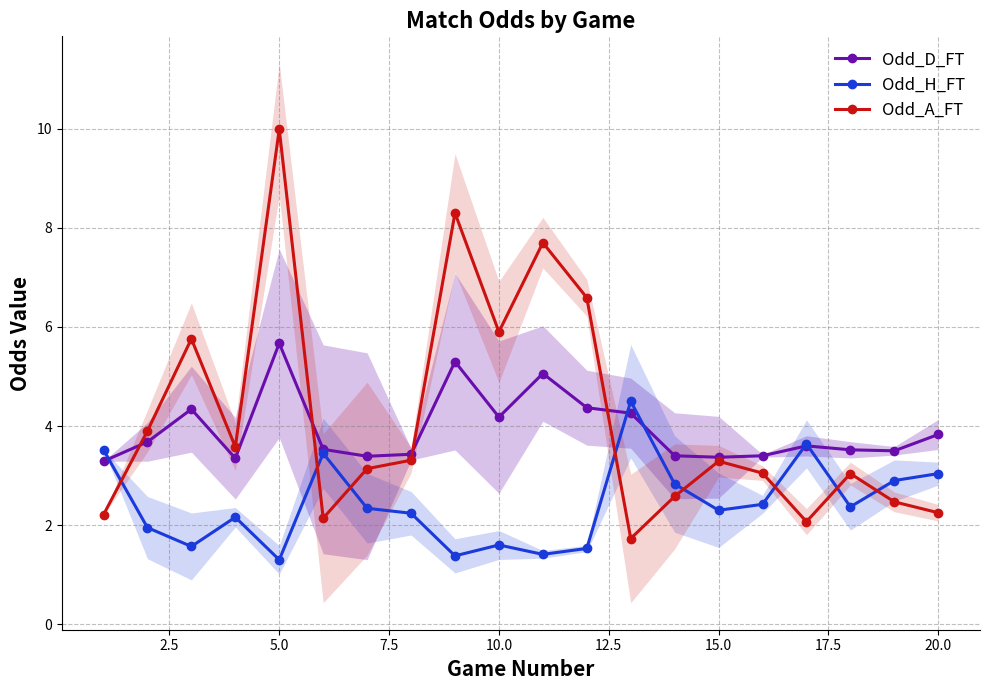

Reading right to left, transcribe all the data shown in this chart.

Odd_D_FT: 3.8	3.5	3.5	3.6	3.4	3.4	3.4	4.3	4.4	5.1	4.2	5.3	3.4	3.4	3.5	5.7	3.4	4.3	3.7	3.3
Odd_H_FT: 3.0	2.9	2.4	3.6	2.4	2.3	2.8	4.5	1.5	1.4	1.6	1.4	2.2	2.3	3.5	1.3	2.2	1.6	1.9	3.5
Odd_A_FT: 2.2	2.5	3.0	2.1	3.0	3.3	2.6	1.7	6.6	7.7	5.9	8.3	3.3	3.1	2.1	10.0	3.6	5.8	3.9	2.2